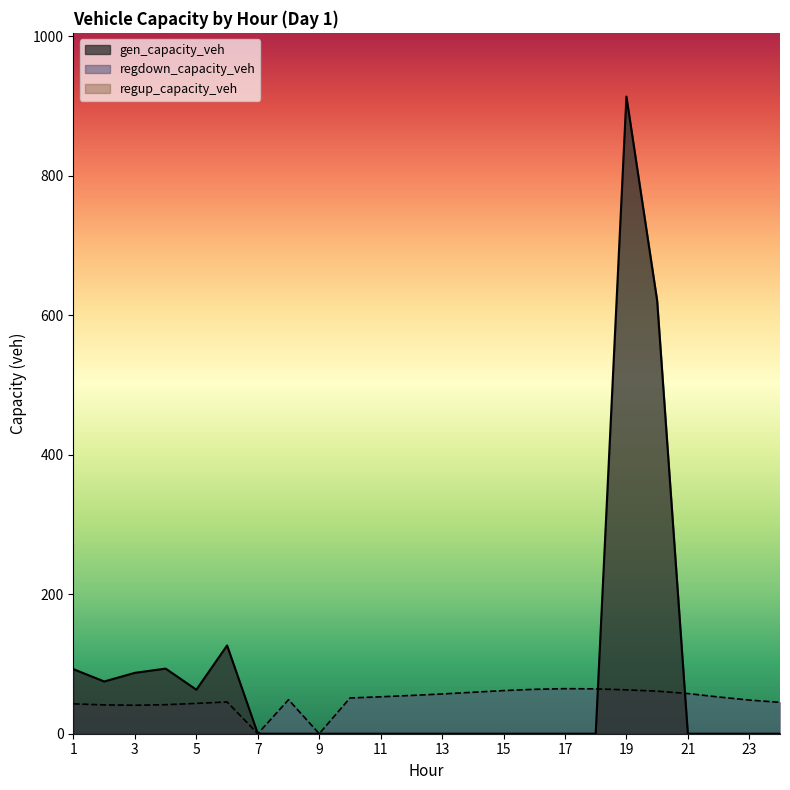

What is the sum of all gen_capacity_veh values?

2071.5